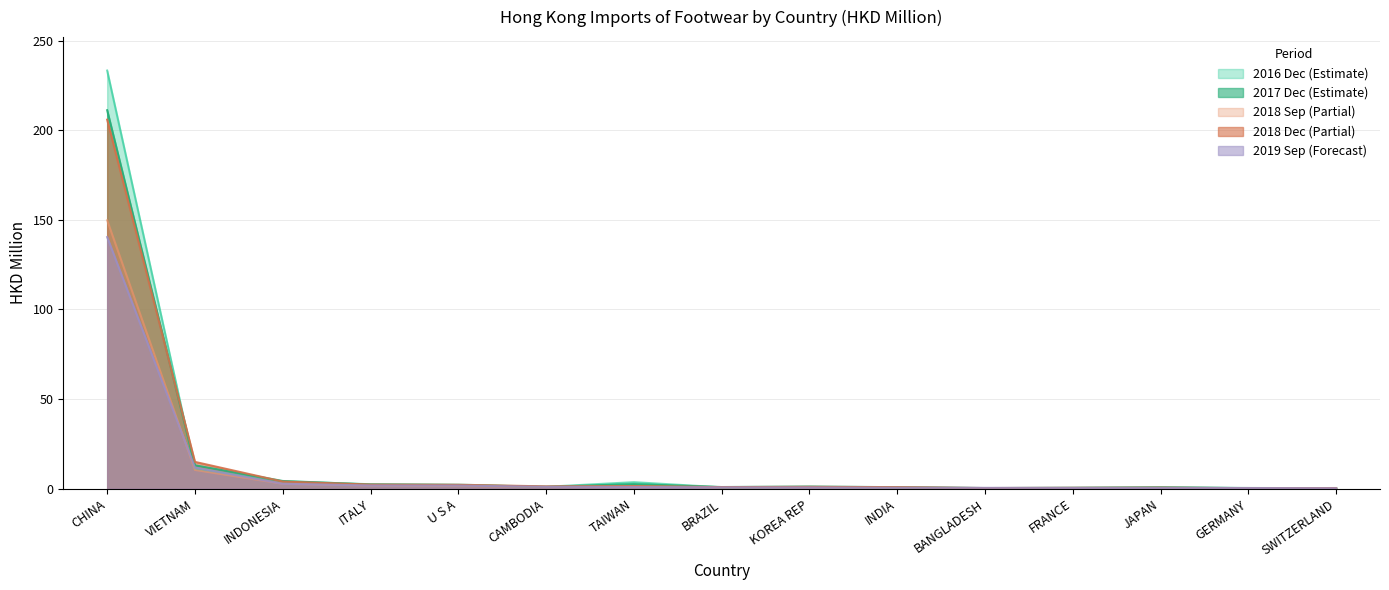

At which category does 201612 reach its first local valley?

CAMBODIA